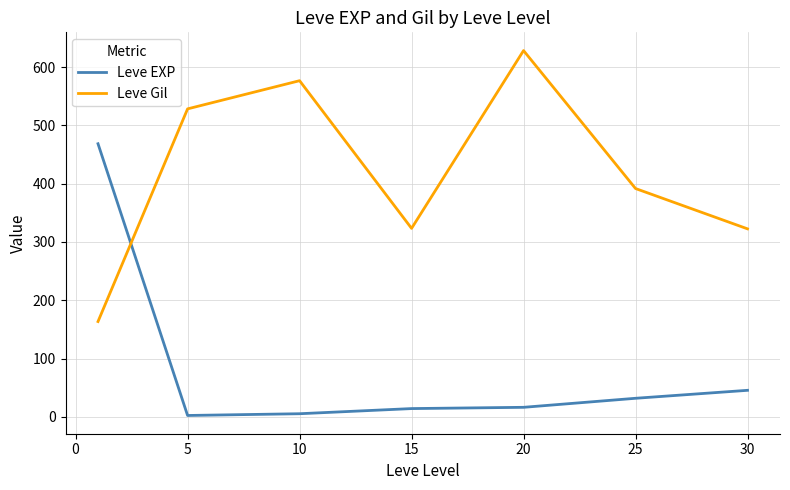

What are all the series names shown in the legend?

Leve EXP, Leve Gil